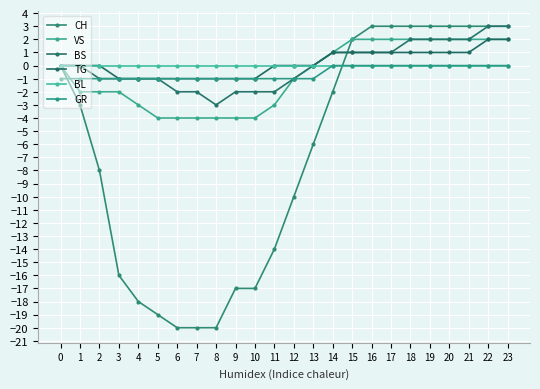

How many data points does each series have?

24